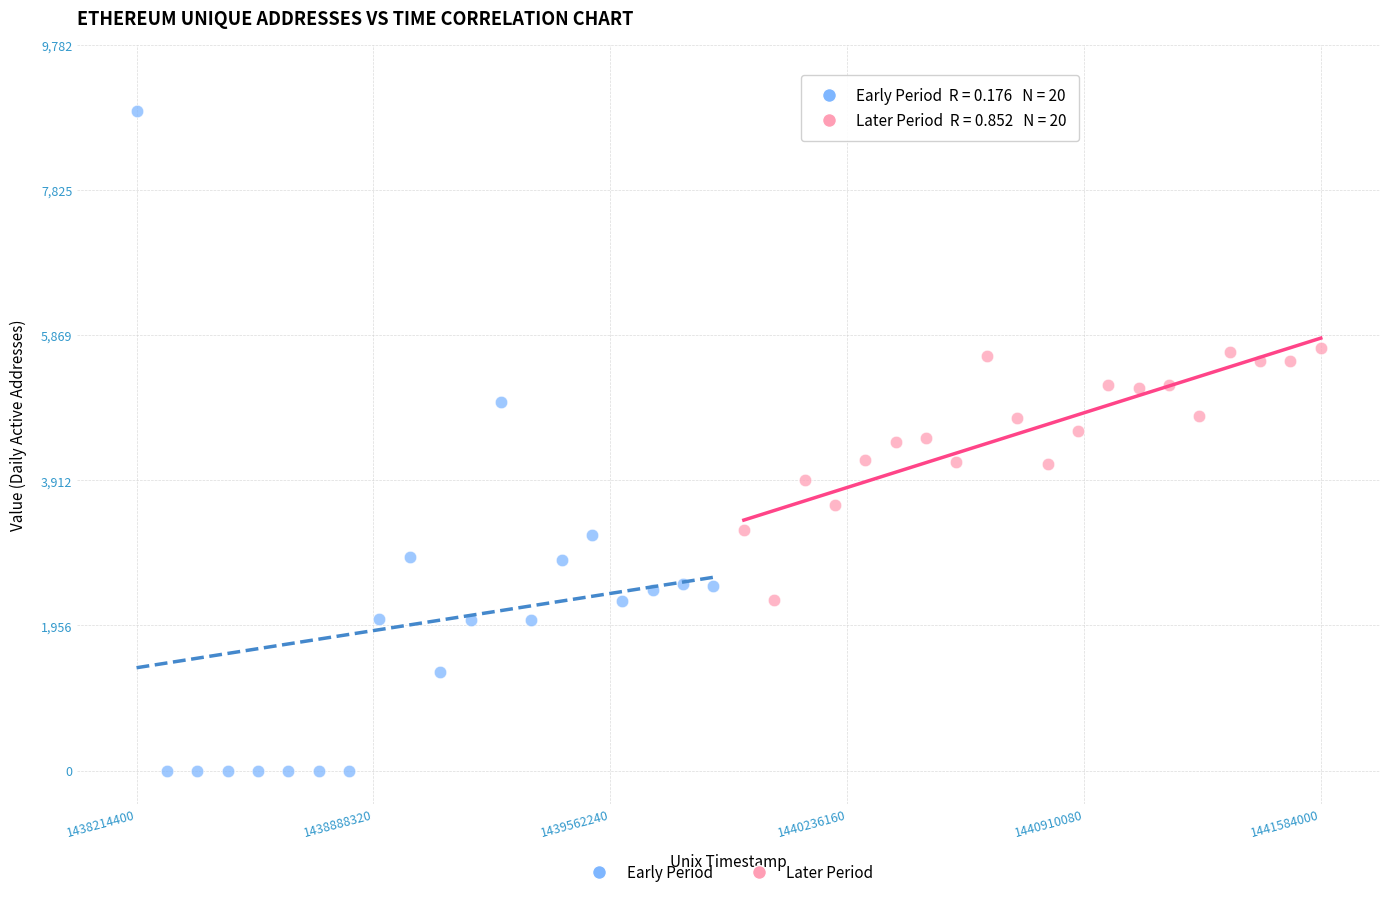

Which series has the widest spread of Y values?

Early Period